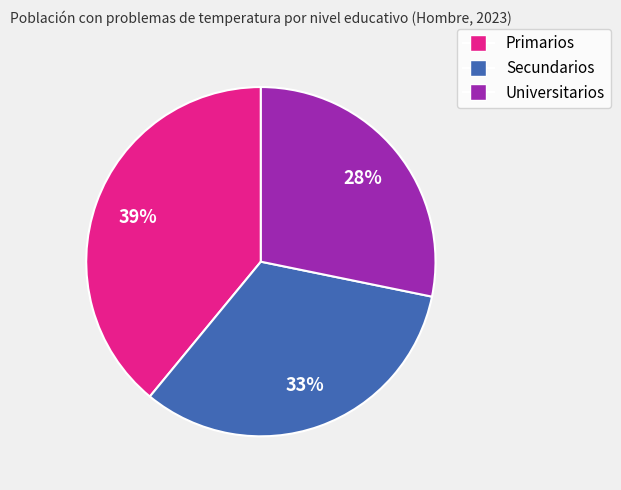

Is Secundarios the majority of the pie?

No